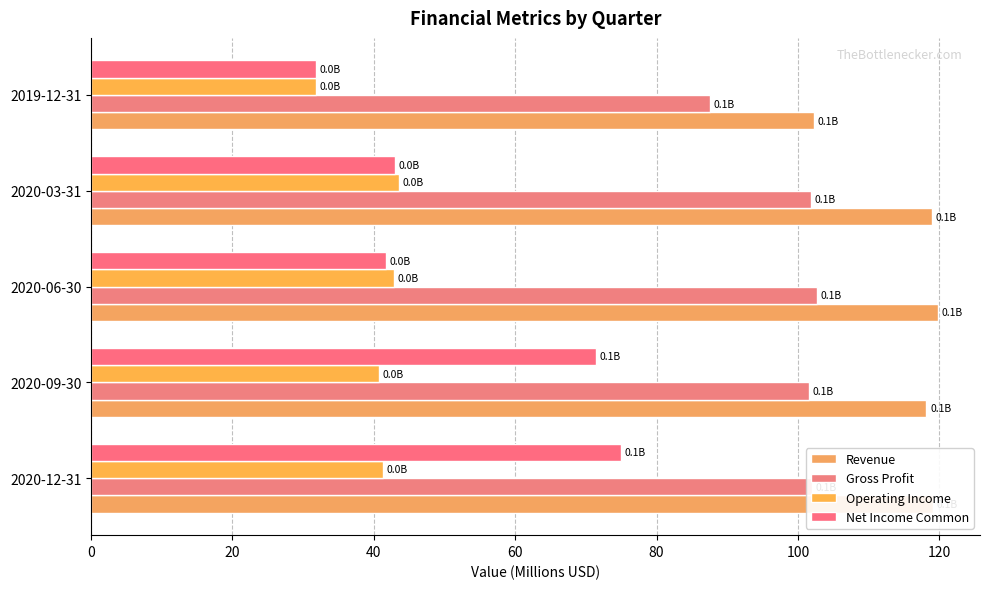

Which label corresponds to the smallest value in the chart?

2019-12-31